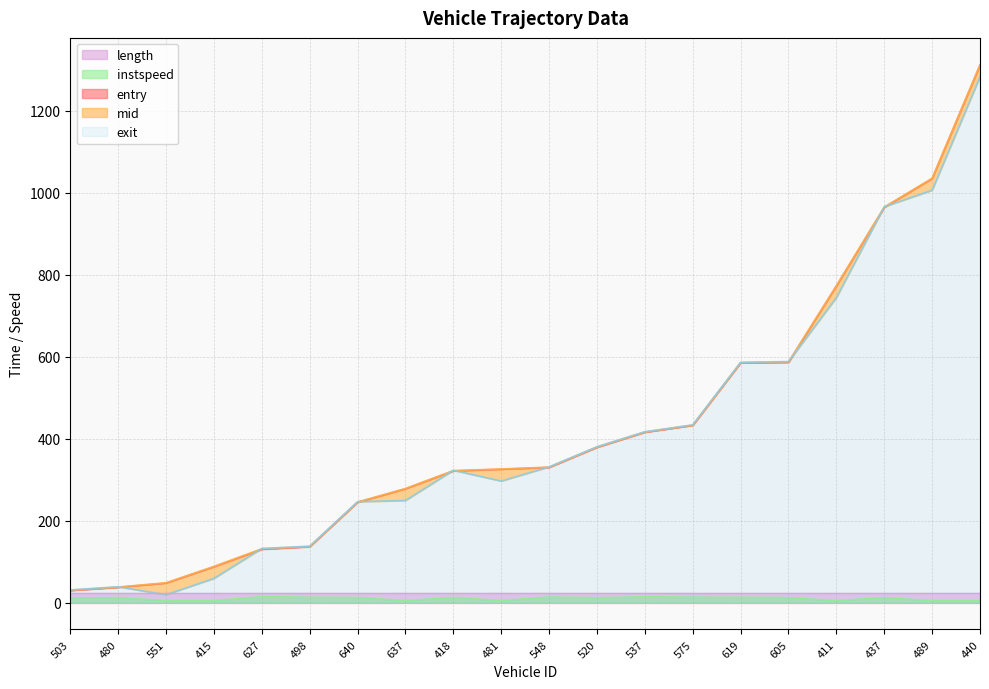

Read the instspeed value at 503.

11.5